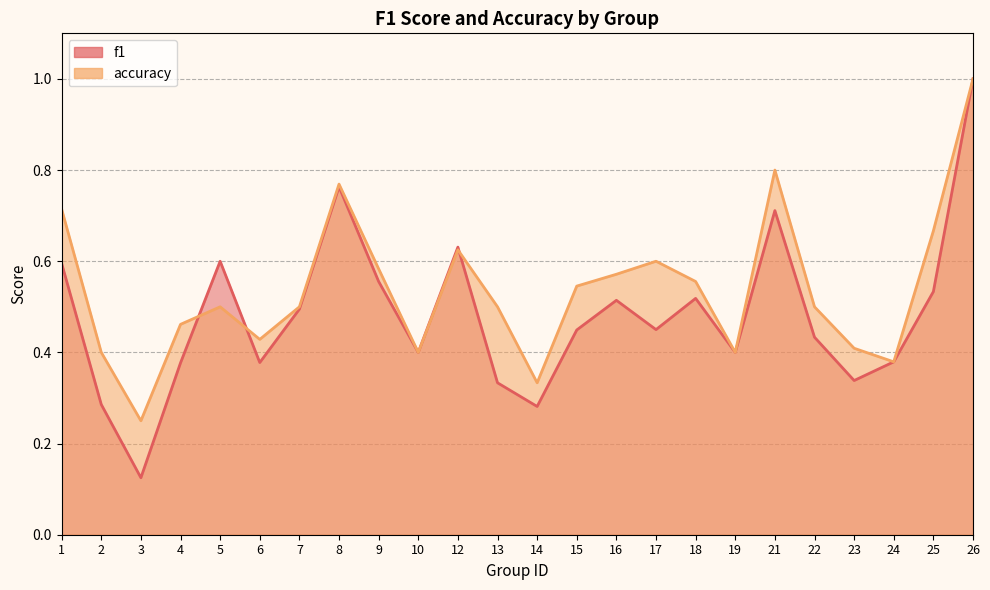

At which category is the sum across all series the highest?

26